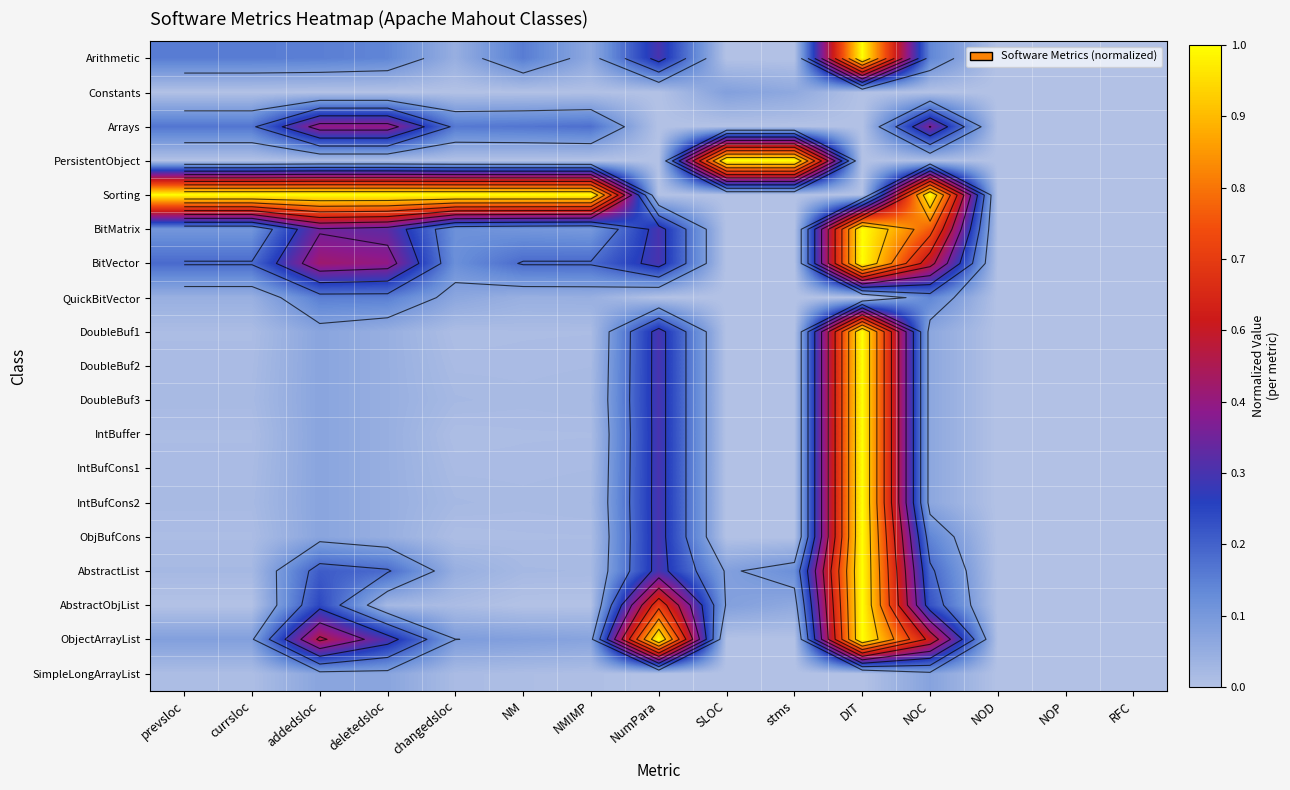

Is the value of SimpleLongArrayList at DIT greater than the value of BitVector at stms?

No